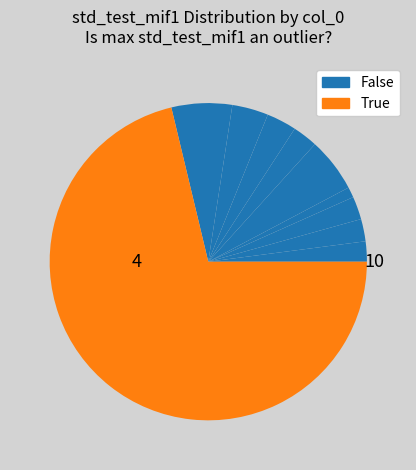

Count the number of slices in the pie.

10